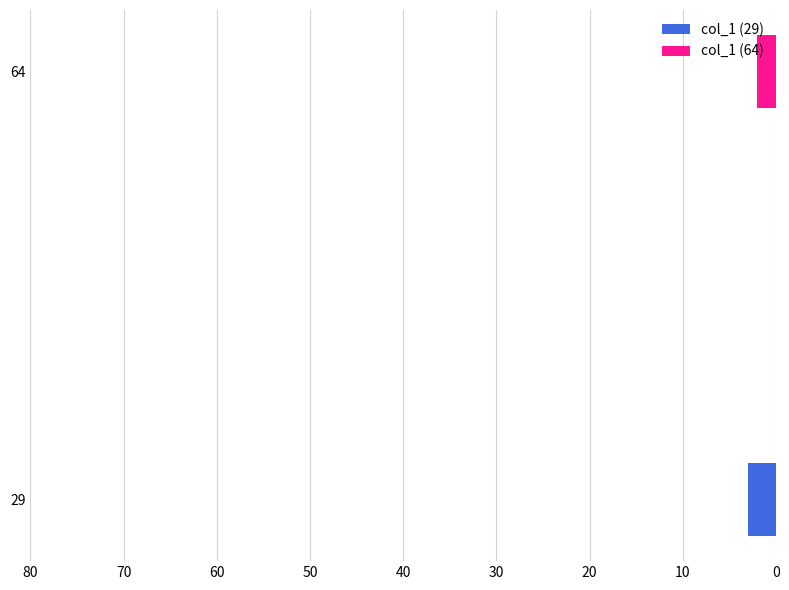

List the labels in order of value, largest first.

29, 64